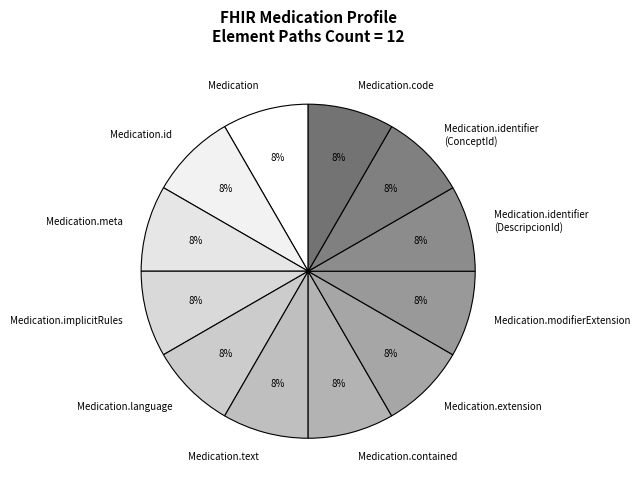

The Medication.implicitRules slice represents 8% of the pie. True or false?

True